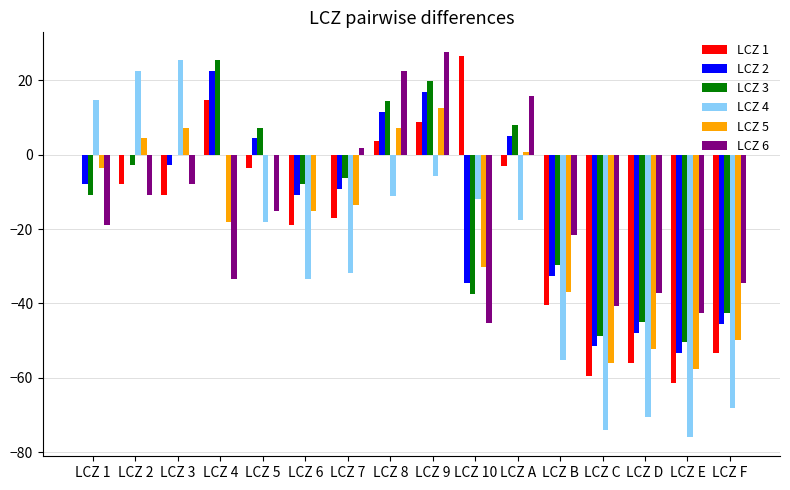

At which category is the sum across all series the highest?

LCZ 9